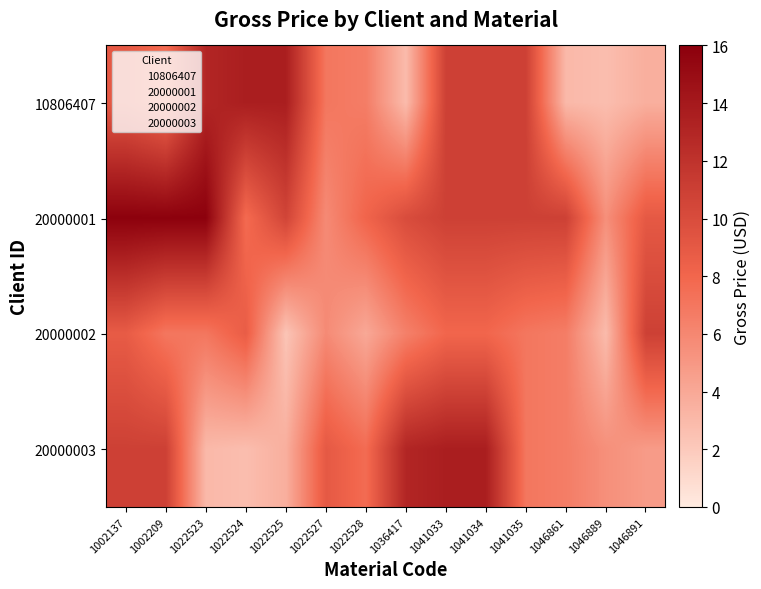

Reading left to right, transcribe all the data shown in this chart.

10806407: 1002137=9.0	1002209=7.6	1022523=13.0	1022524=13.6	1022525=13.6	1022527=7.0	1022528=6.6	1036417=2.9	1041033=10.9	1041034=10.9	1041035=10.9	1046861=3.0	1046889=2.7	1046891=3.6
20000001: 1002137=15.9	1002209=15.9	1022523=15.9	1022524=7.7	1022525=10.6	1022527=5.8	1022528=8.1	1036417=10.0	1041033=10.9	1041034=10.9	1041035=10.9	1046861=10.9	1046889=5.5	1046891=9.0
20000002: 1002137=8.8	1002209=7.0	1022523=7.0	1022524=8.7	1022525=2.3	1022527=5.8	1022528=4.0	1036417=6.4	1041033=8.0	1041034=8.0	1041035=7.0	1046861=6.6	1046889=2.9	1046891=10.9
20000003: 1002137=10.9	1002209=10.9	1022523=3.0	1022524=2.7	1022525=3.6	1022527=9.0	1022528=7.6	1036417=13.0	1041033=13.6	1041034=13.6	1041035=7.0	1046861=6.6	1046889=5.5	1046891=4.8